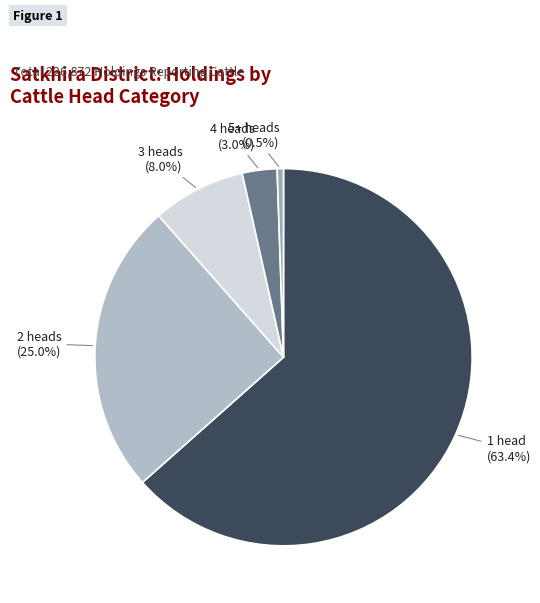

What percentage is the 2 heads slice, to the nearest percent?

25%